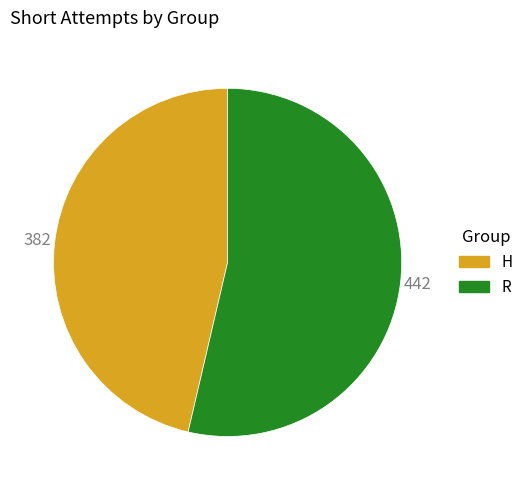

Is the sum of H and R greater than half?

Yes